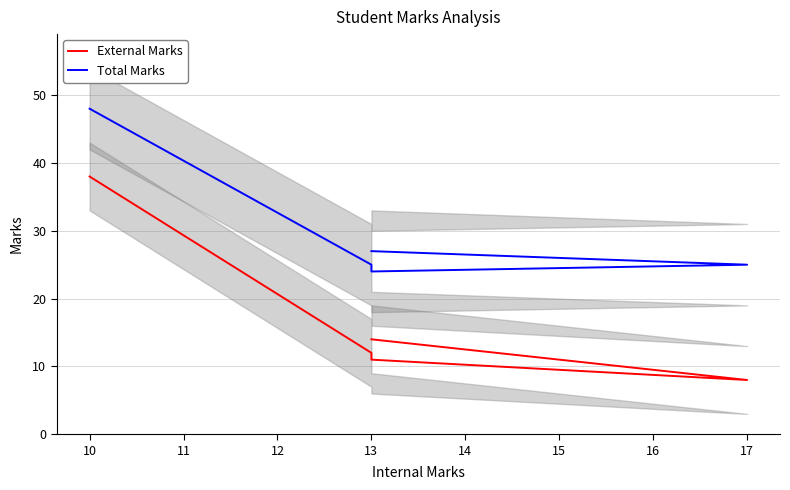

How many values in the External Marks series exceed 12?

2